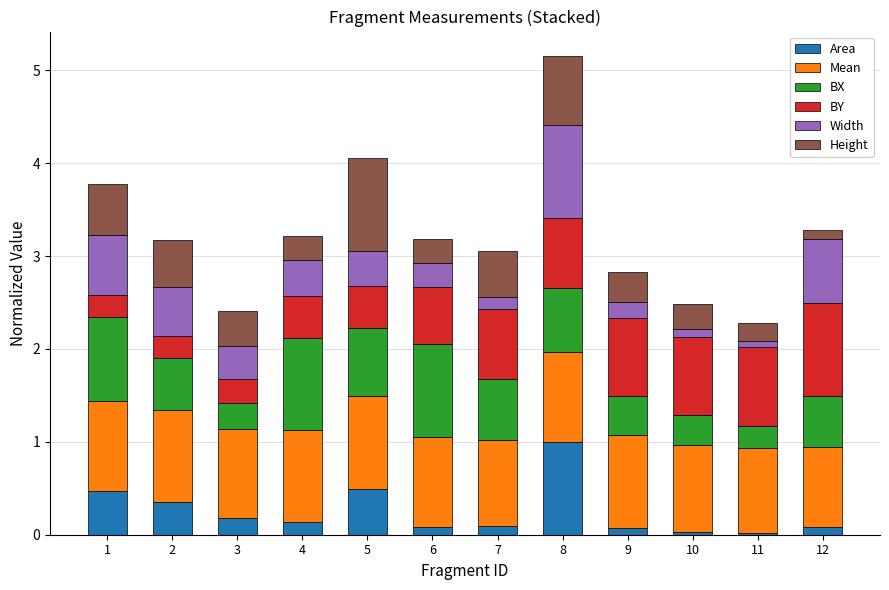

At which category is the sum across all series the highest?

8